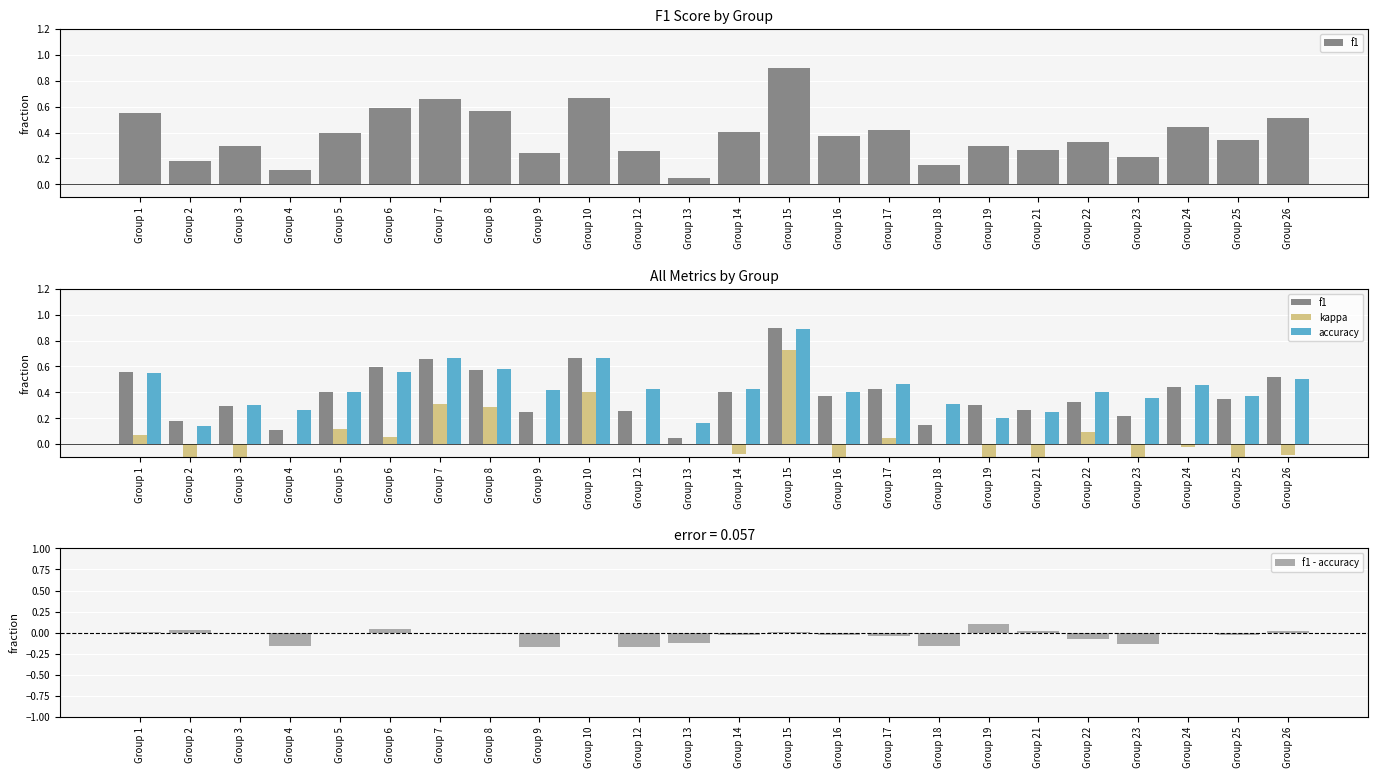

What is the value of the accuracy bar at the 20th from the left?

0.4